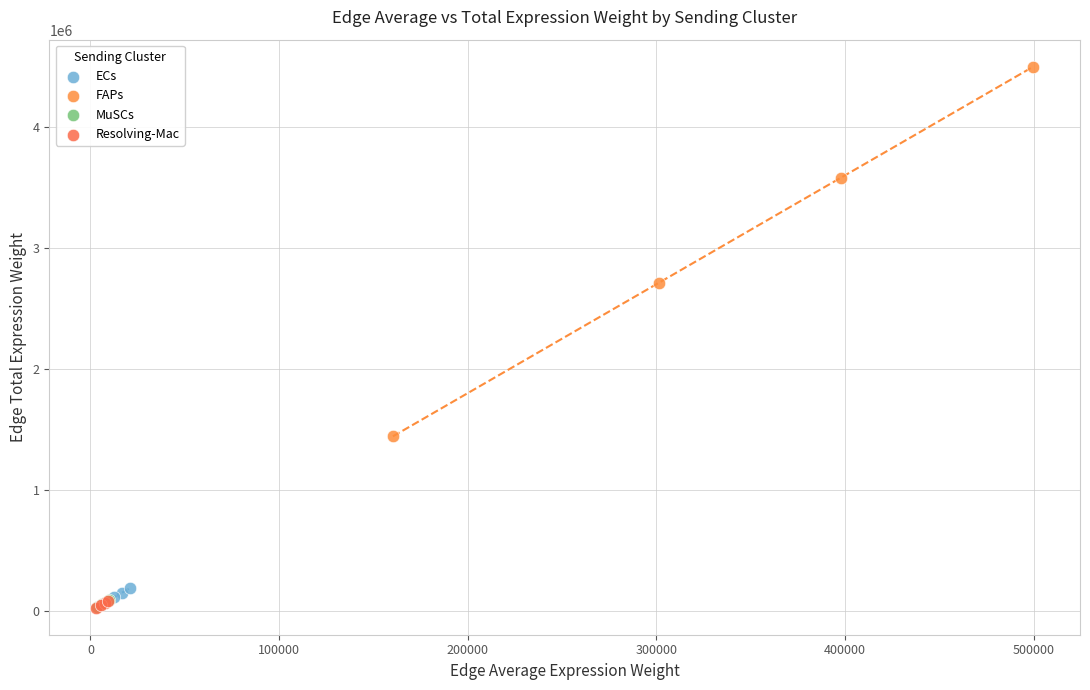

Which series has the largest Y range (max minus min)?

FAPs